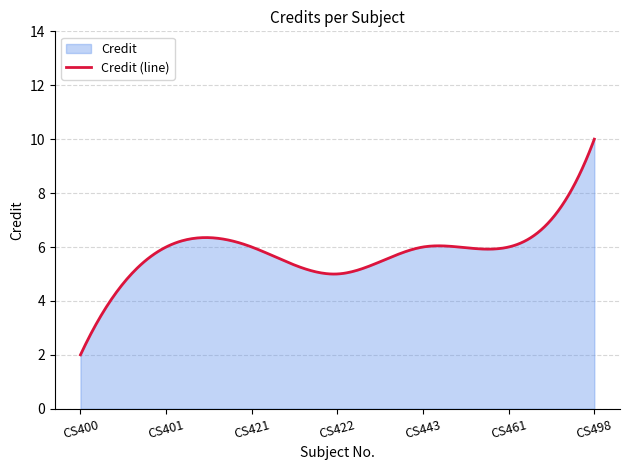

How many lines are shown in the chart?

1